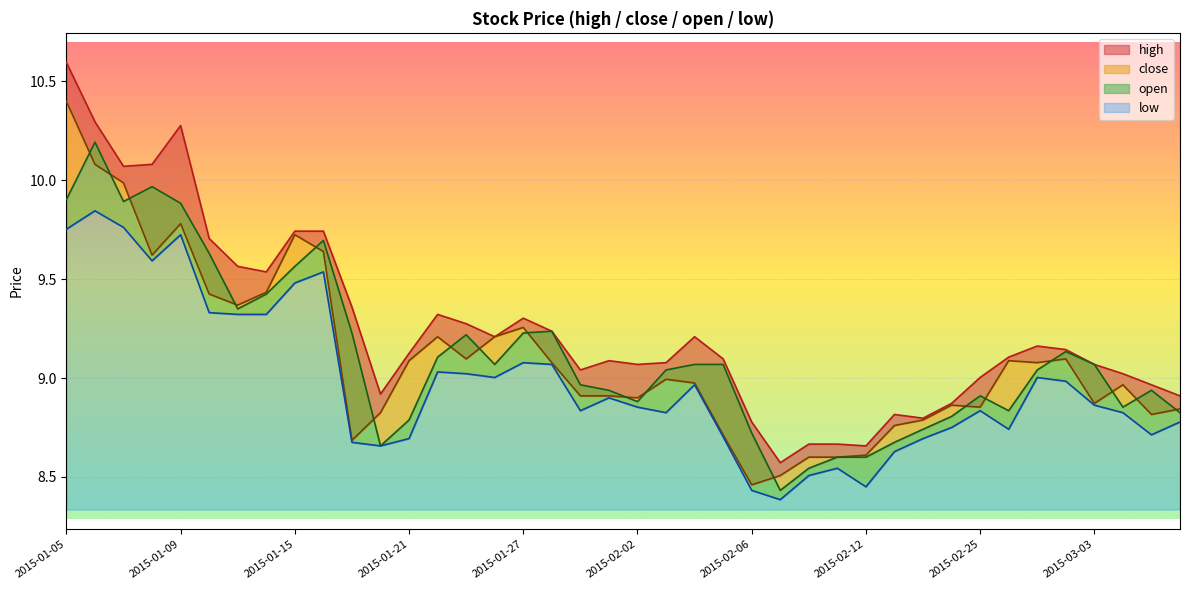

What is the value of the high point at the 17th from the left?

9.3